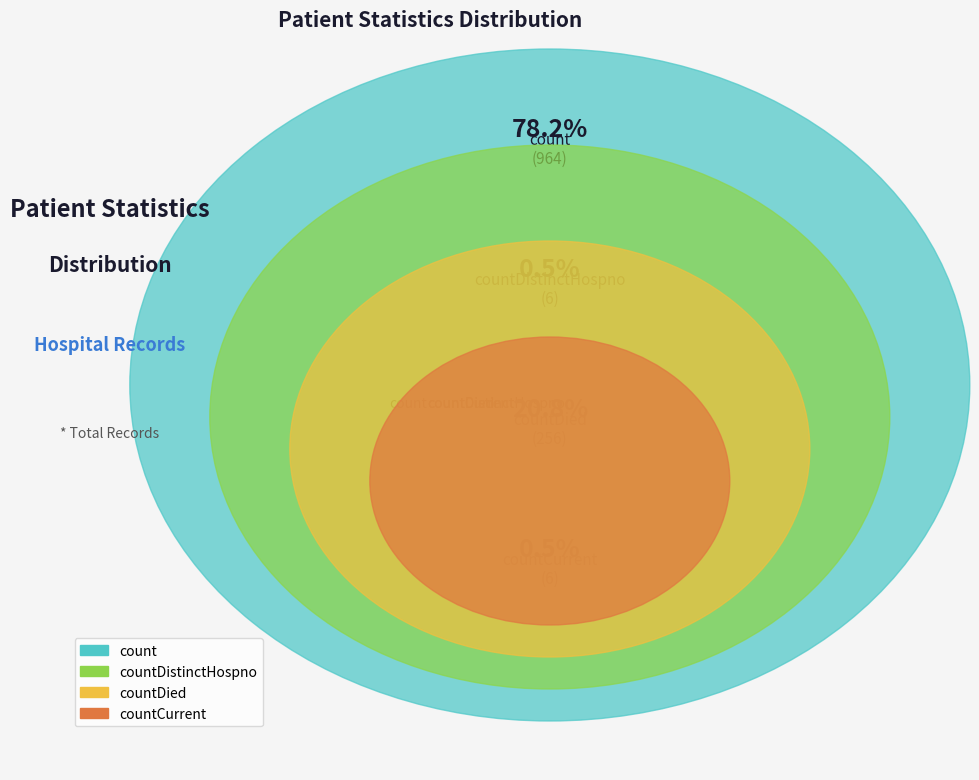

Count the number of slices in the pie.

4